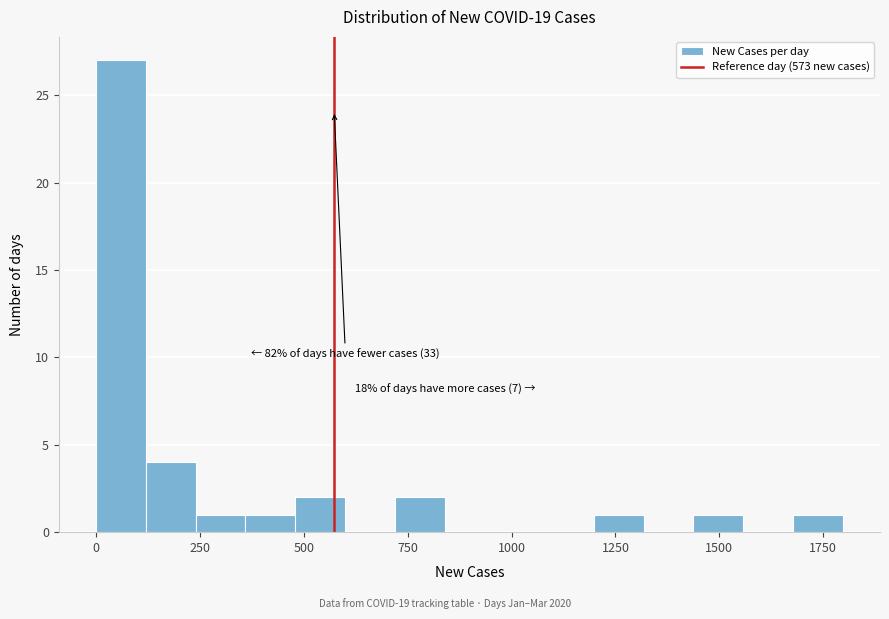

Read against the x-axis, roughly where is the centre of the tallest bar?

50